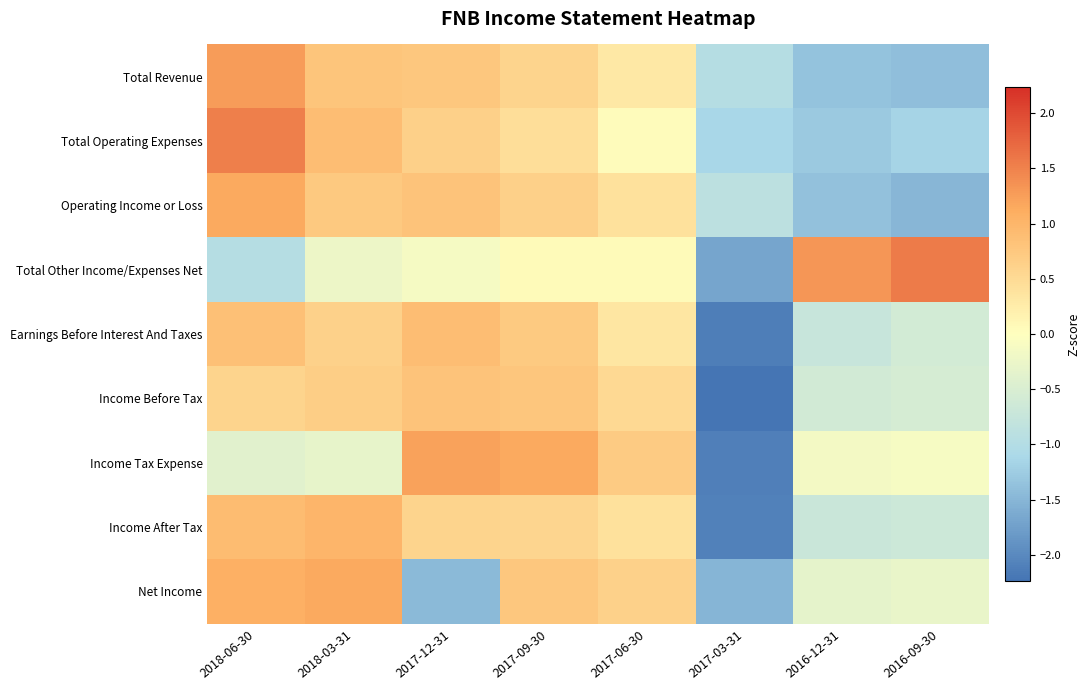

What is the total value across all series at 2017-03-31?

-14.7